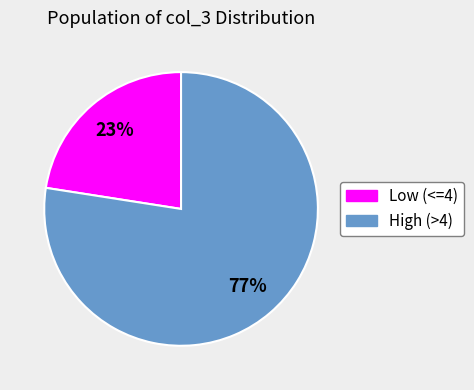

The High (>4) slice represents 77% of the pie. True or false?

True